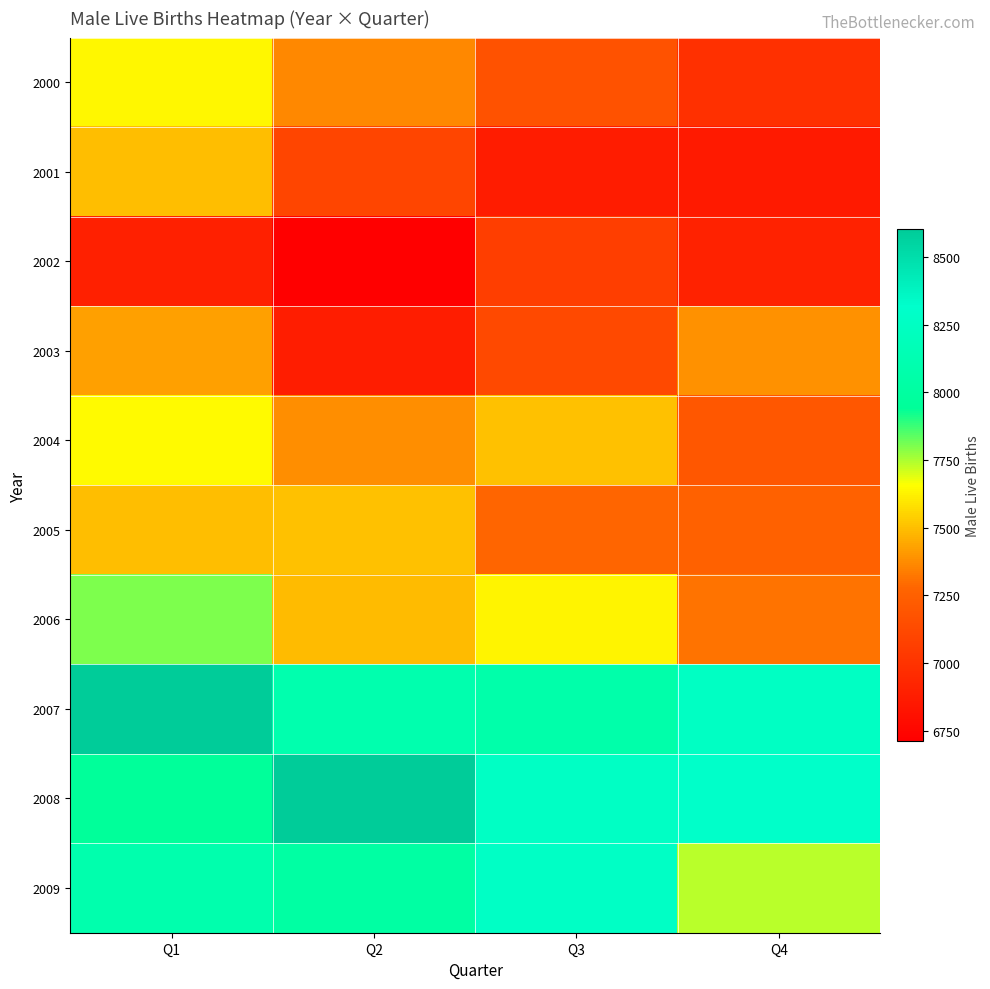

At Q4, list the series in order from largest to smallest.

2008, 2007, 2009, 2003, 2006, 2005, 2004, 2000, 2002, 2001